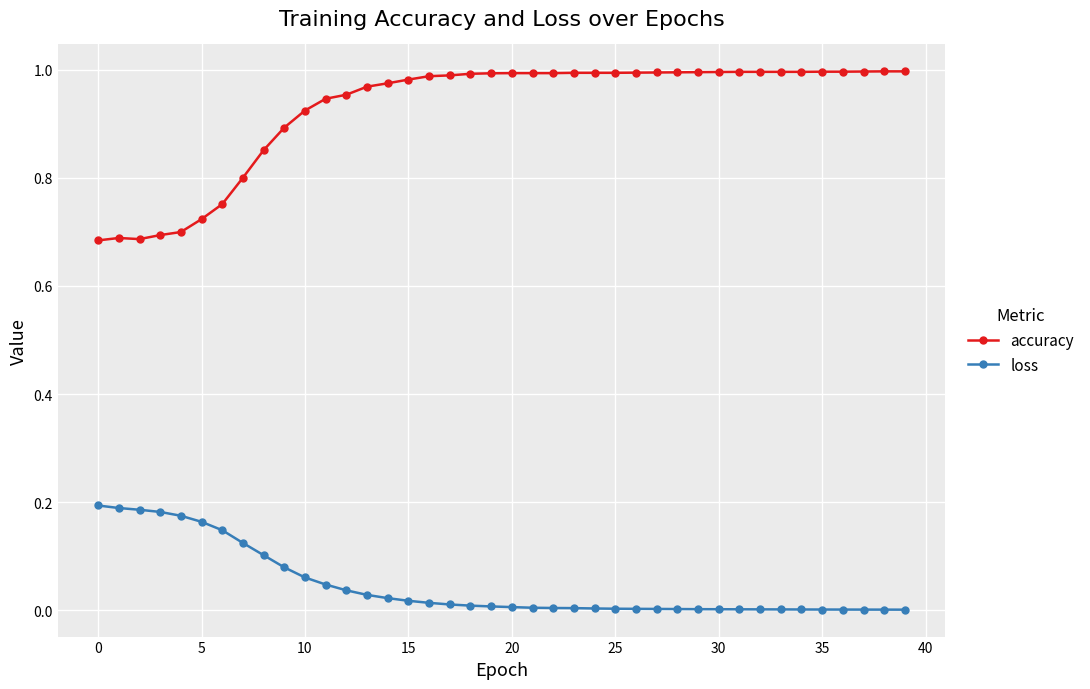

What is the difference between the second highest and minimum values in the accuracy series?

0.3